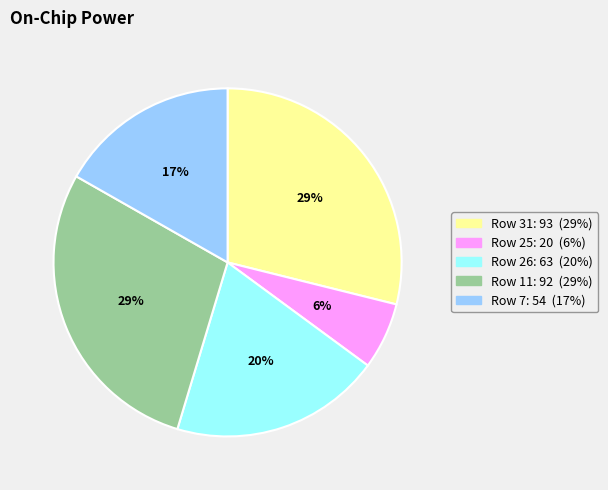

Does any single category account for the majority?

No